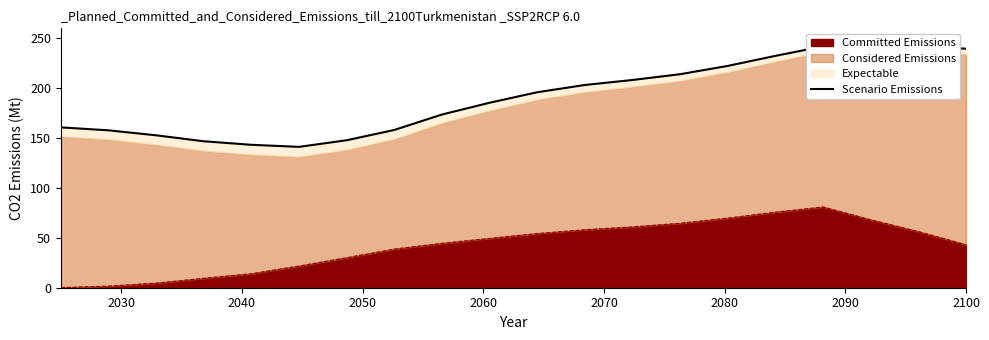

How many data points does each series have?

20